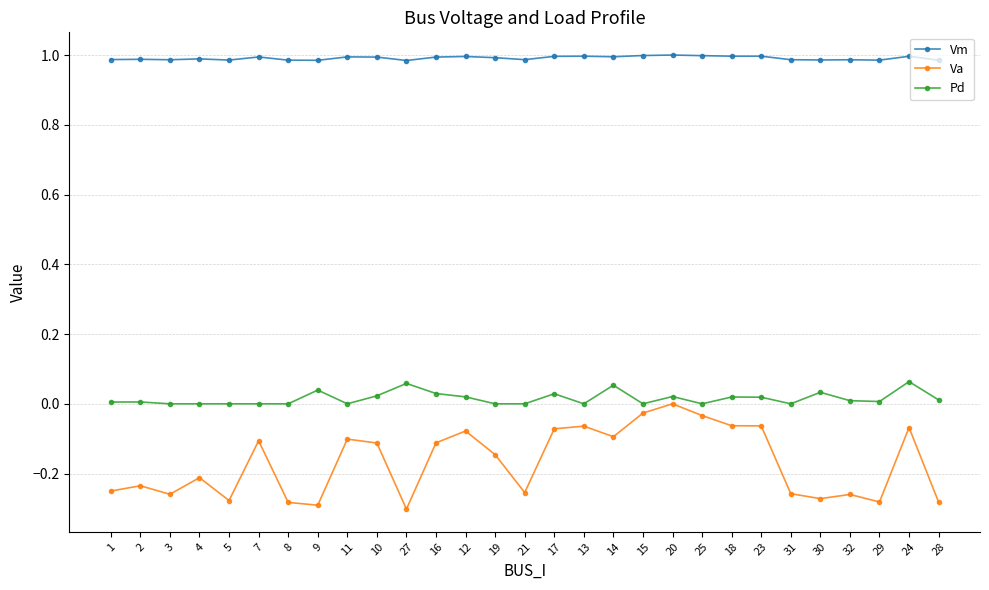

What is the sum of all Va values?

-4.9